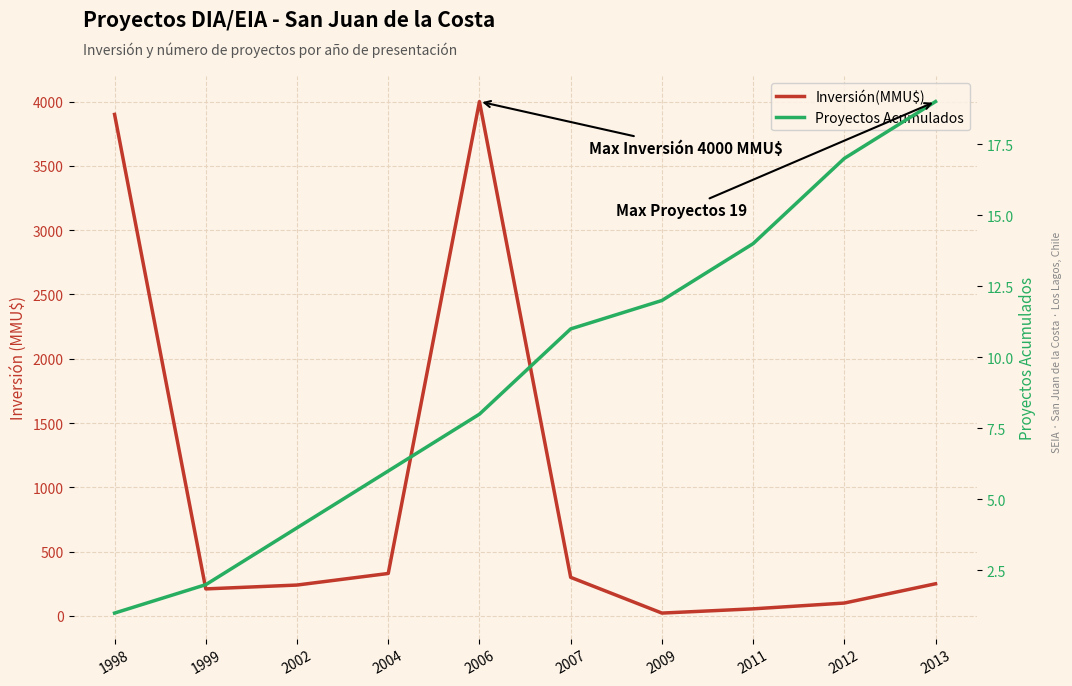

At which label does Inversión(MMU$) first exceed 250?

1998